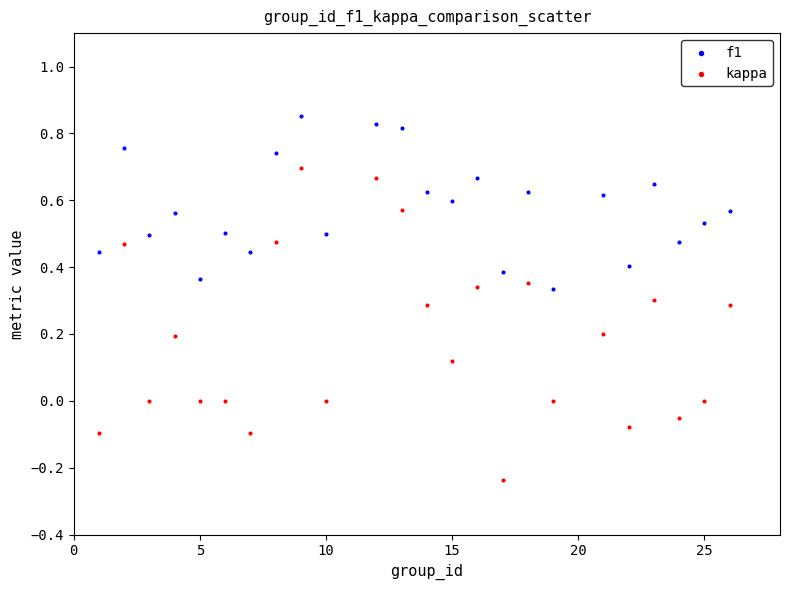

Which series reaches the maximum Y coordinate?

f1